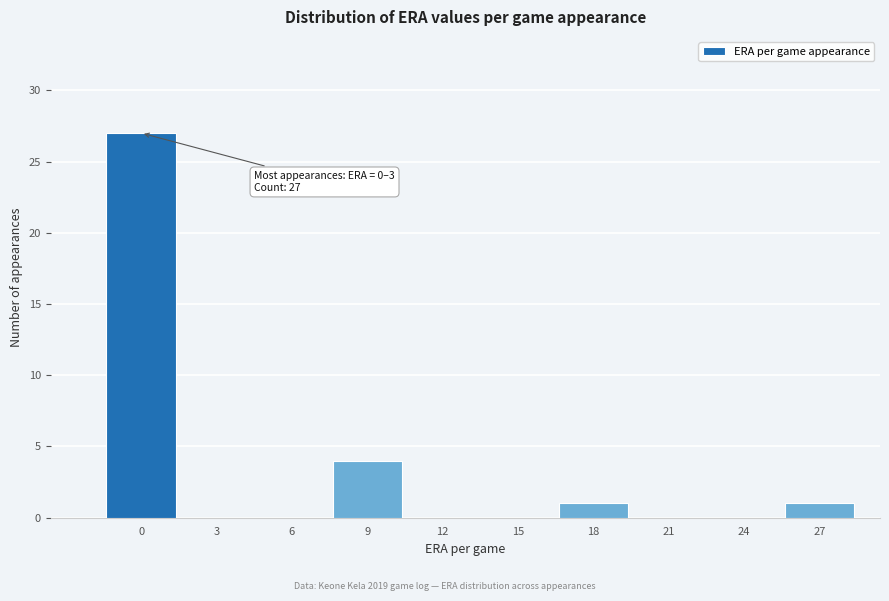

Reading left to right, what are all the values shown in this chart?

0=27	3=0	6=0	9=4	12=0	15=0	18=1	21=0	24=0	27=1